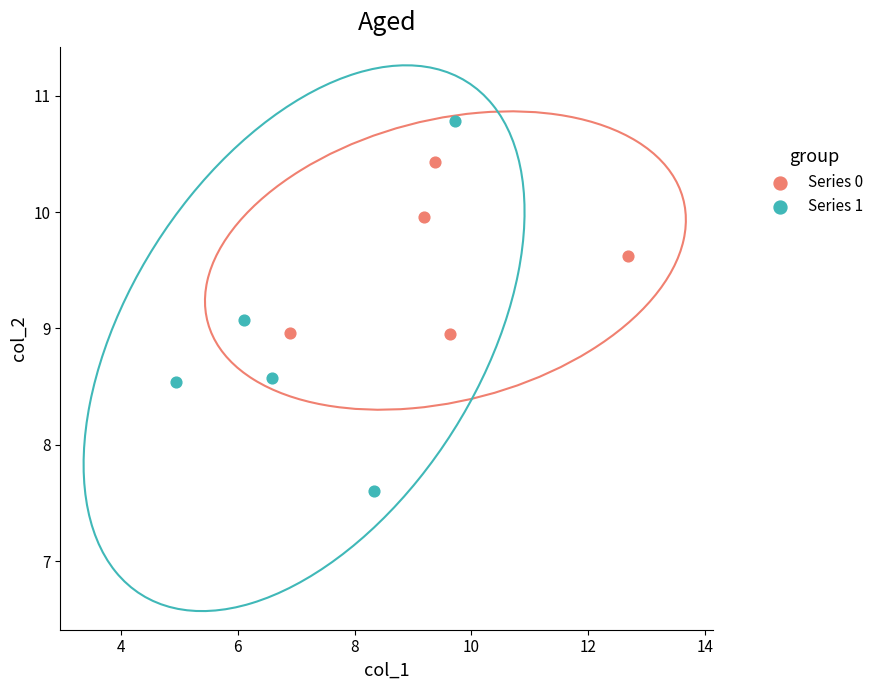

Which series reaches the minimum Y coordinate?

Series 1